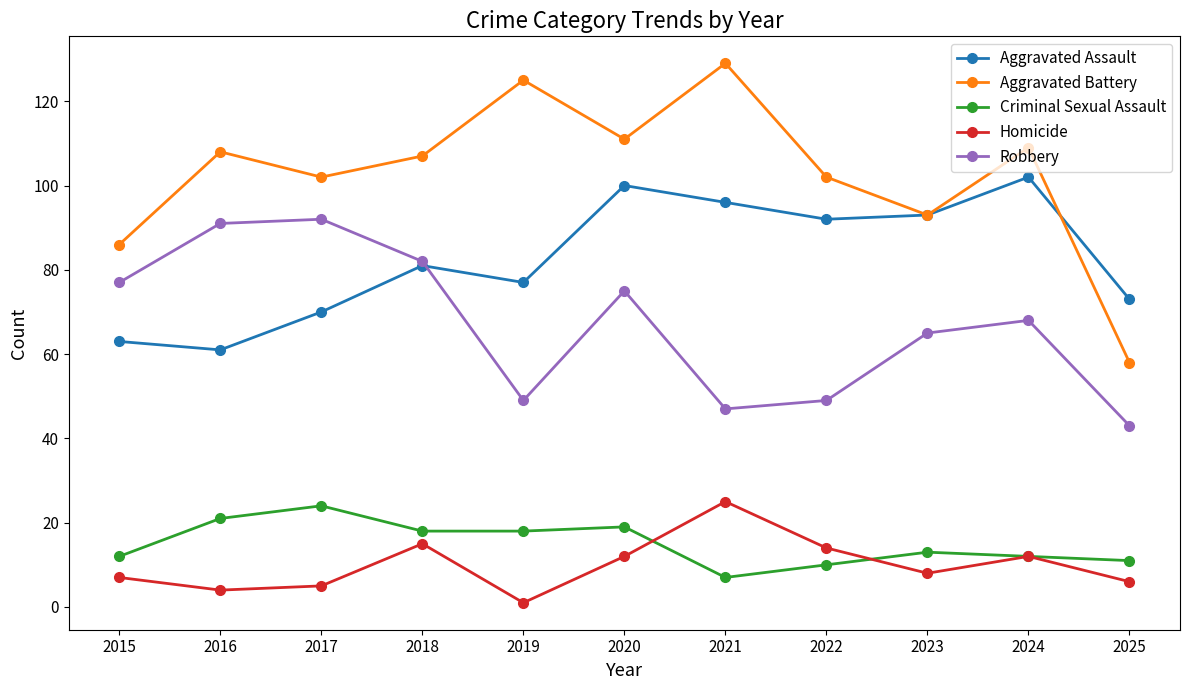

Reading left to right, transcribe all the data shown in this chart.

Aggravated Assault: 2015=63	2016=61	2017=70	2018=81	2019=77	2020=100	2021=96	2022=92	2023=93	2024=102	2025=73
Aggravated Battery: 2015=86	2016=108	2017=102	2018=107	2019=125	2020=111	2021=129	2022=102	2023=93	2024=109	2025=58
Criminal Sexual Assault: 2015=12	2016=21	2017=24	2018=18	2019=18	2020=19	2021=7	2022=10	2023=13	2024=12	2025=11
Homicide: 2015=7	2016=4	2017=5	2018=15	2019=1	2020=12	2021=25	2022=14	2023=8	2024=12	2025=6
Robbery: 2015=77	2016=91	2017=92	2018=82	2019=49	2020=75	2021=47	2022=49	2023=65	2024=68	2025=43